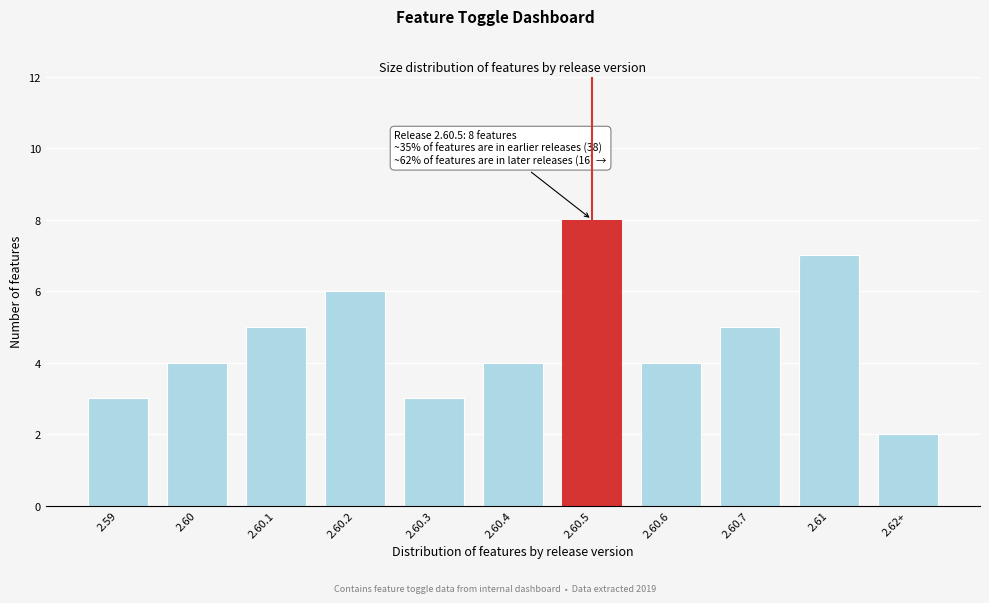

Reading right to left, transcribe all the data shown in this chart.

2	7	5	4	8	4	3	6	5	4	3